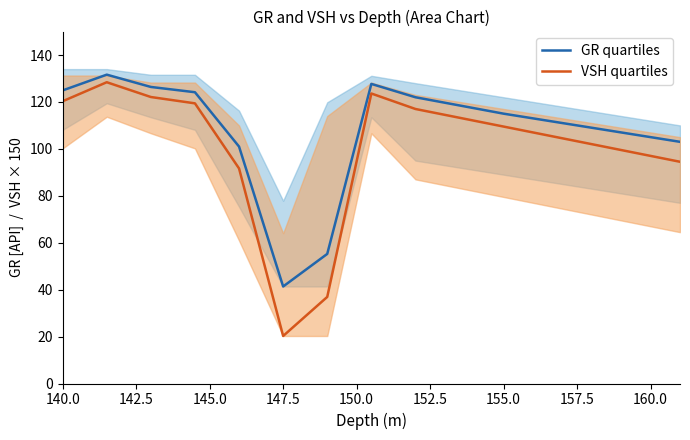

What is the maximum value for VSH quartiles?

128.4